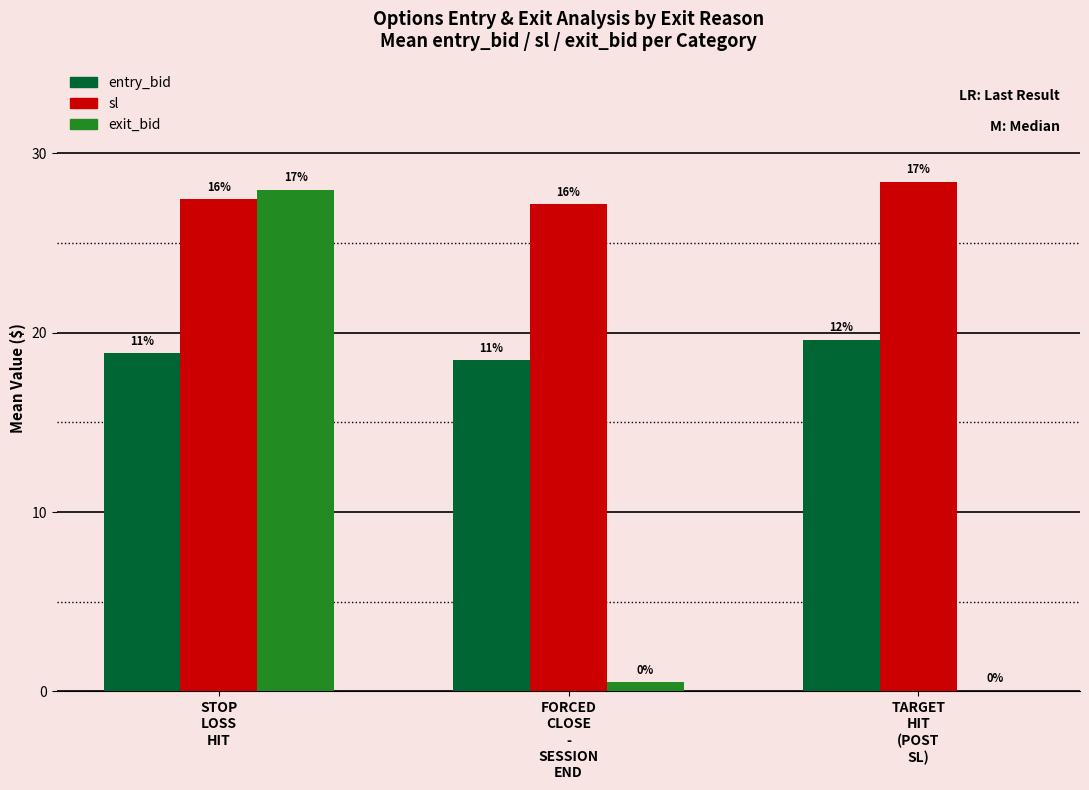

At which label does exit_bid reach its minimum?

TARGET
HIT
(POST
SL)